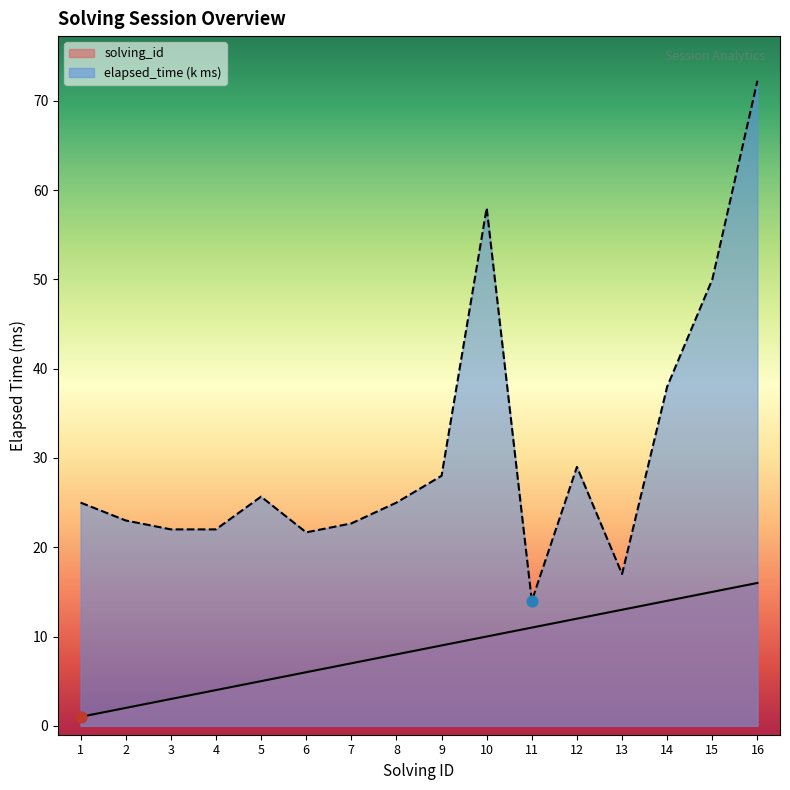

Is the value of solving_id at 8 greater than the value of elapsed_time at 9?

No